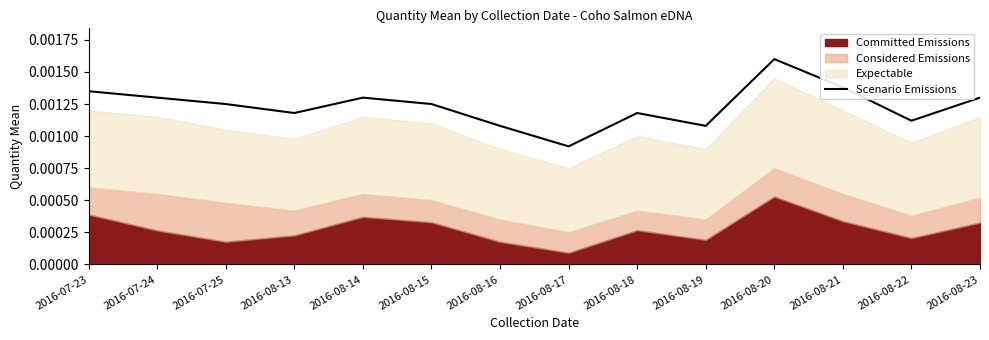

At which category does the data reach its first local peak?

2016-08-14